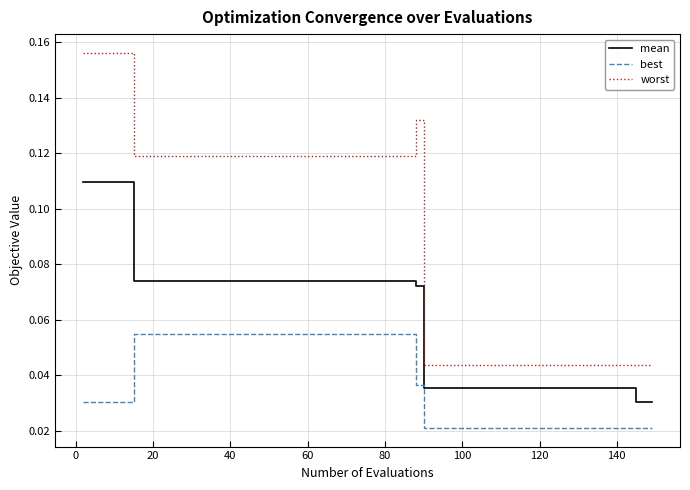

Does the chart have visible grid lines?

Yes